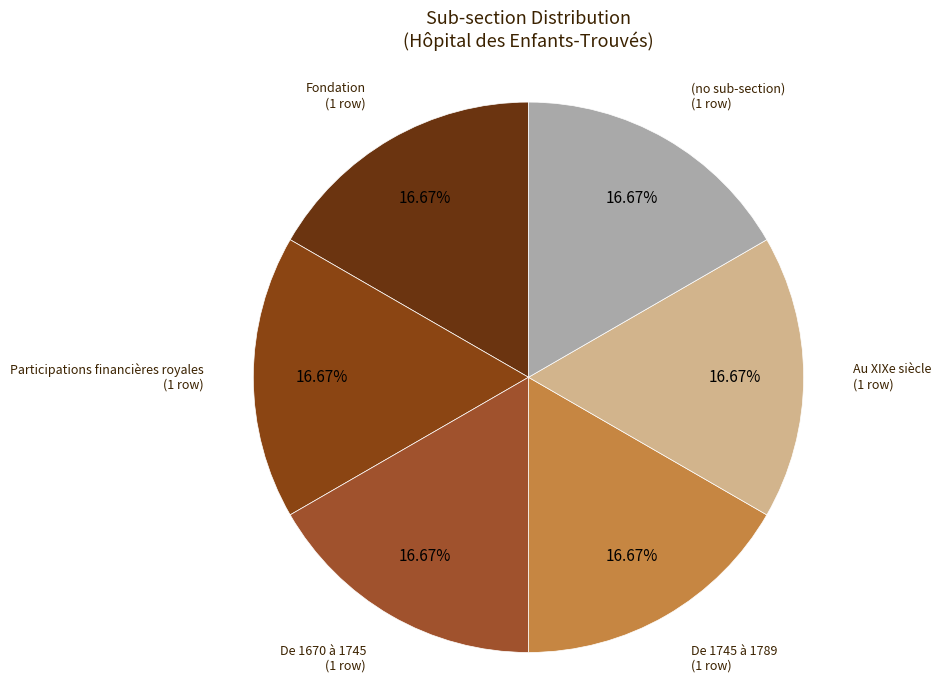

How many segments does this pie chart have?

6